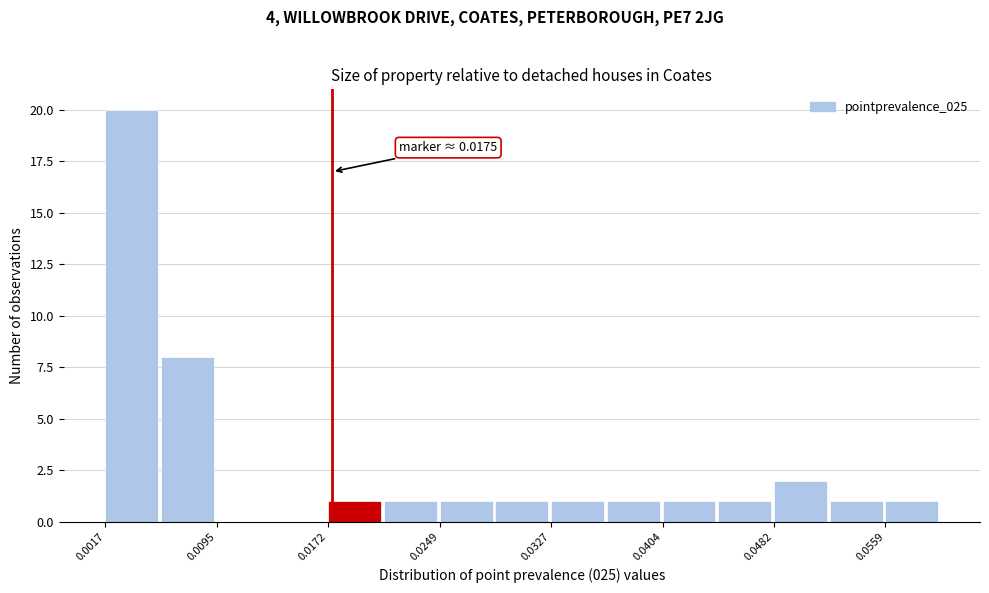

Around what value on the x-axis is the tallest bar? Give the approximate position of its centre, as read against the axis.

0.004